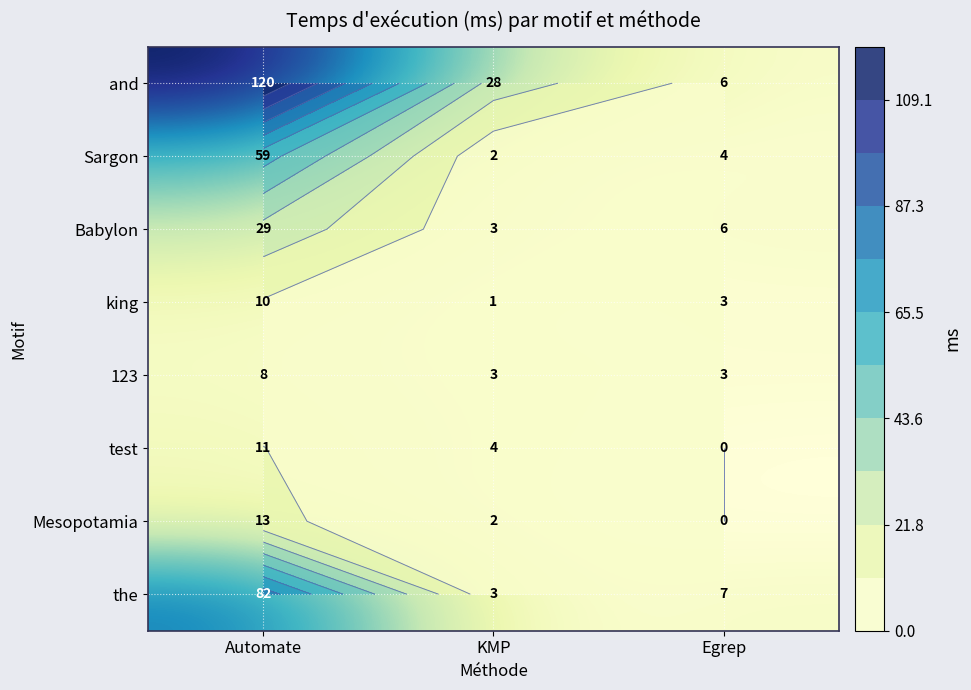

The 123 series shows 1 at Egrep. True or false?

False